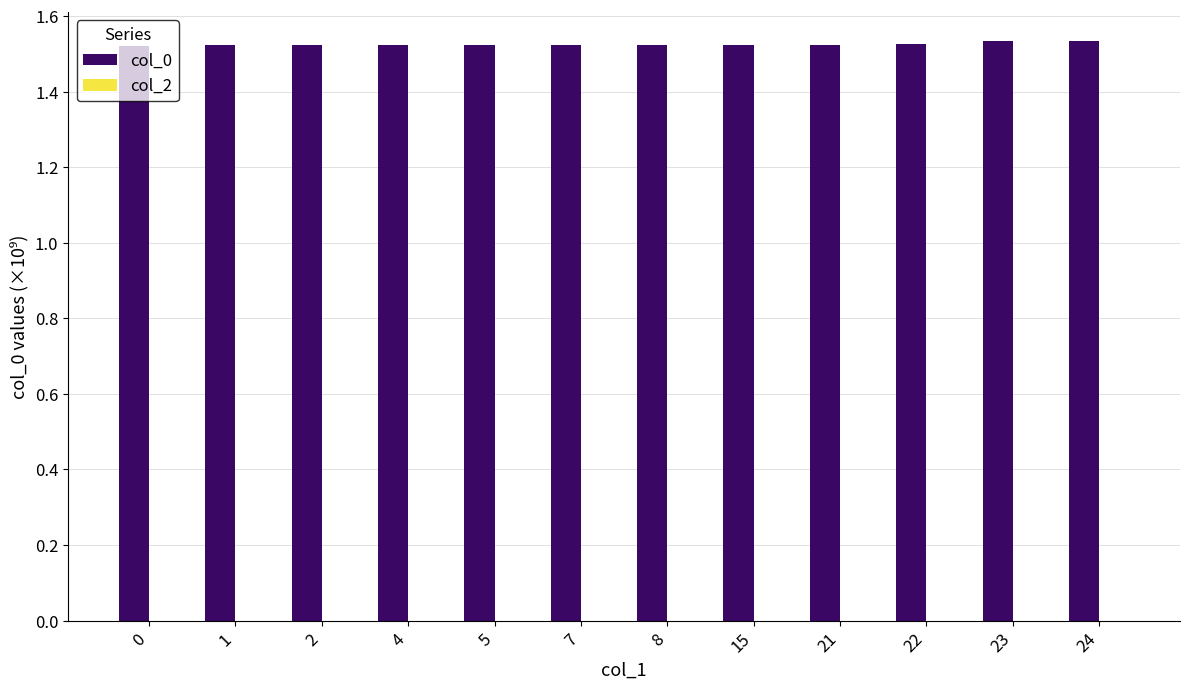

Is it true that the value at 7 is 1.0?

False